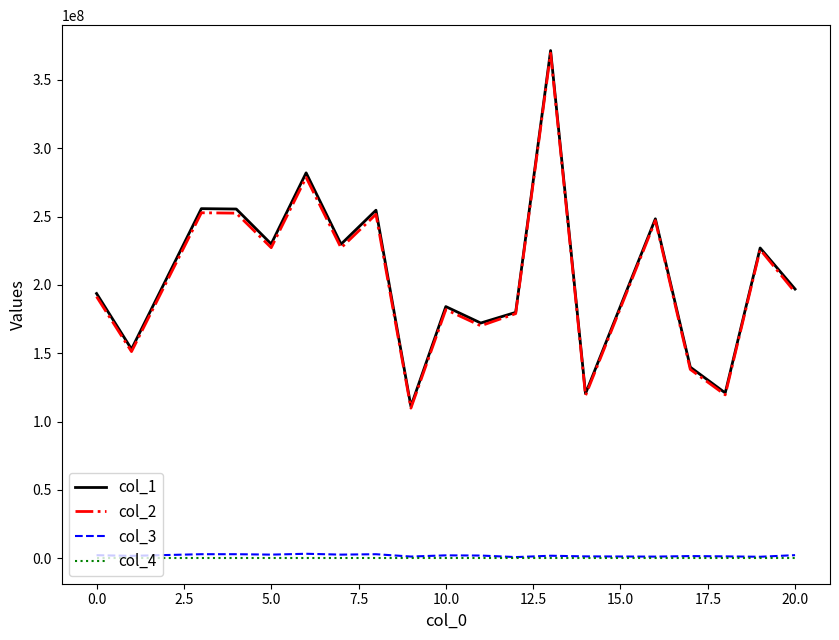

What is the minimum value for col_2?

109911212.6